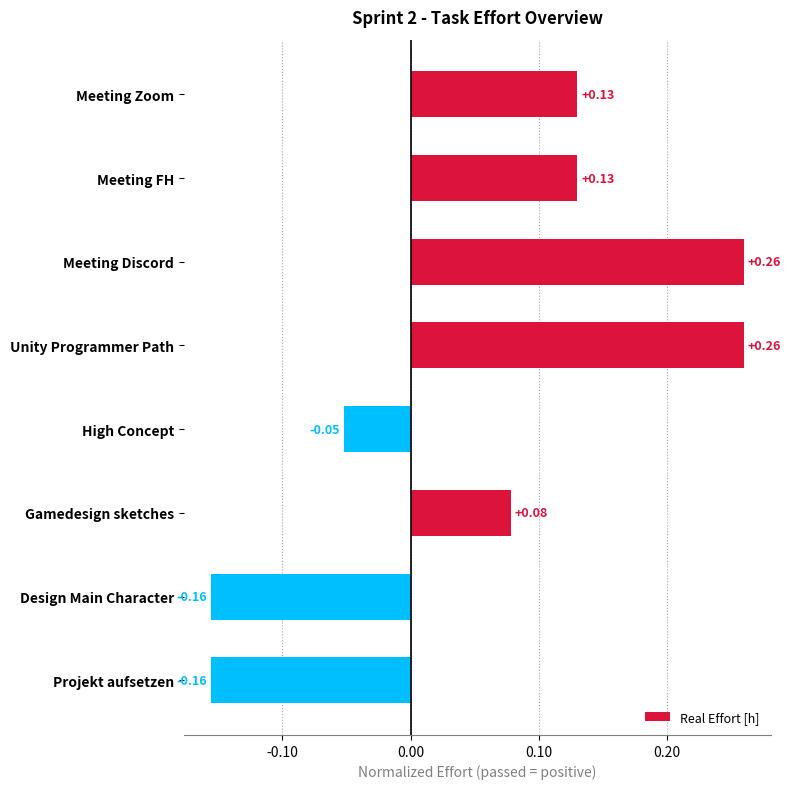

What is the sum of all values?

0.5